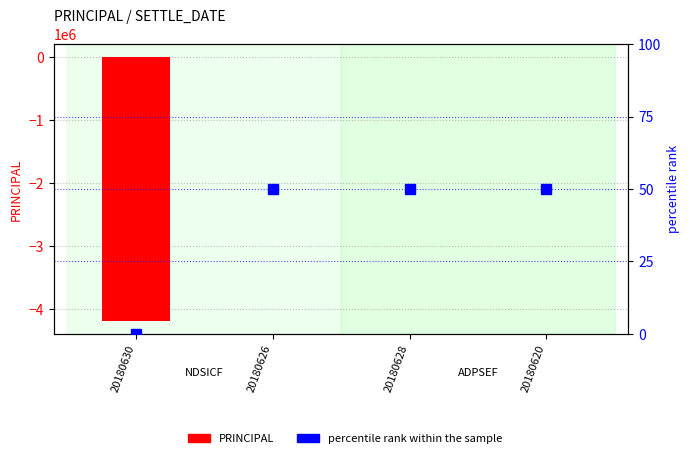

Is it true that percentile rank within the sample equals 27.0 at 20180620?

False